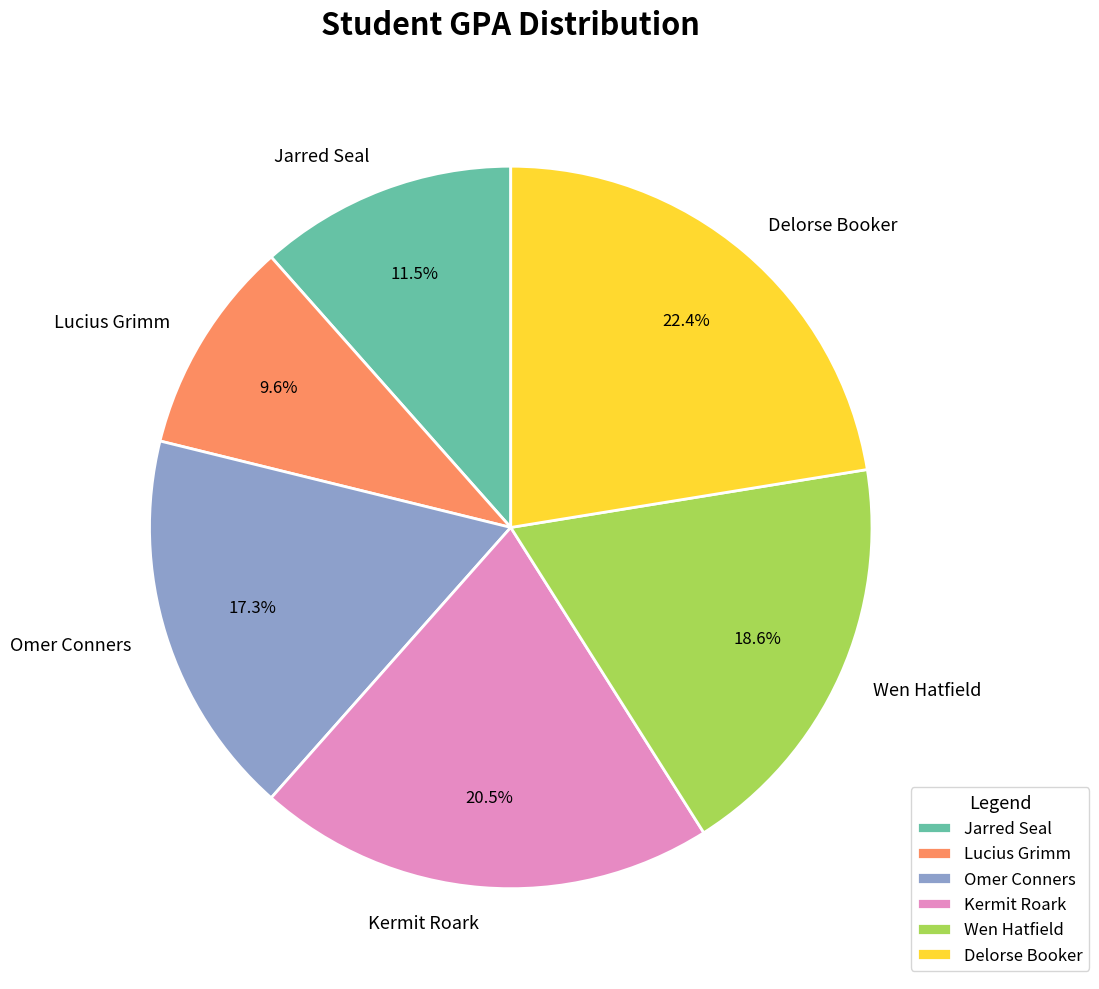

What is the ratio of the value at Delorse Booker to the value at Omer Conners?

1.3